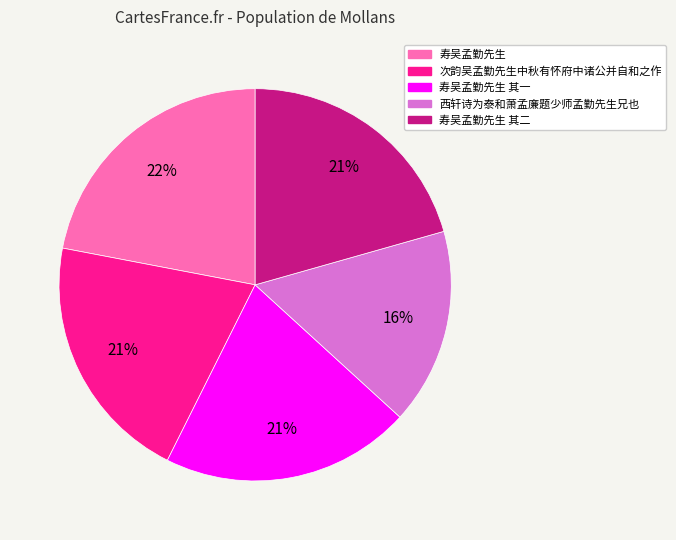

To the nearest percent, what is the average slice percentage?

20%